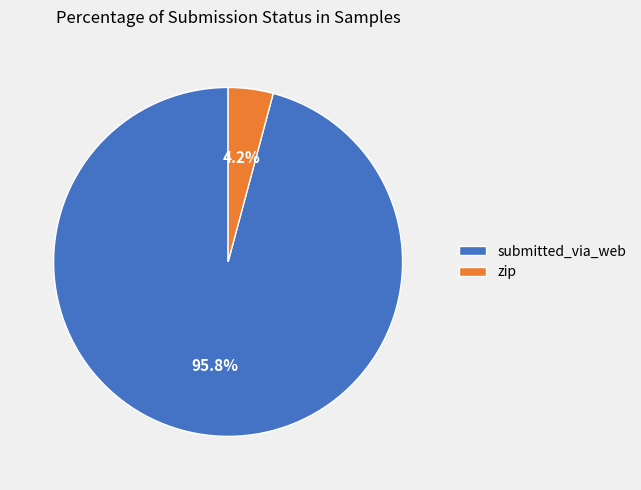

Does submitted_via_web represent more than half of the total?

Yes